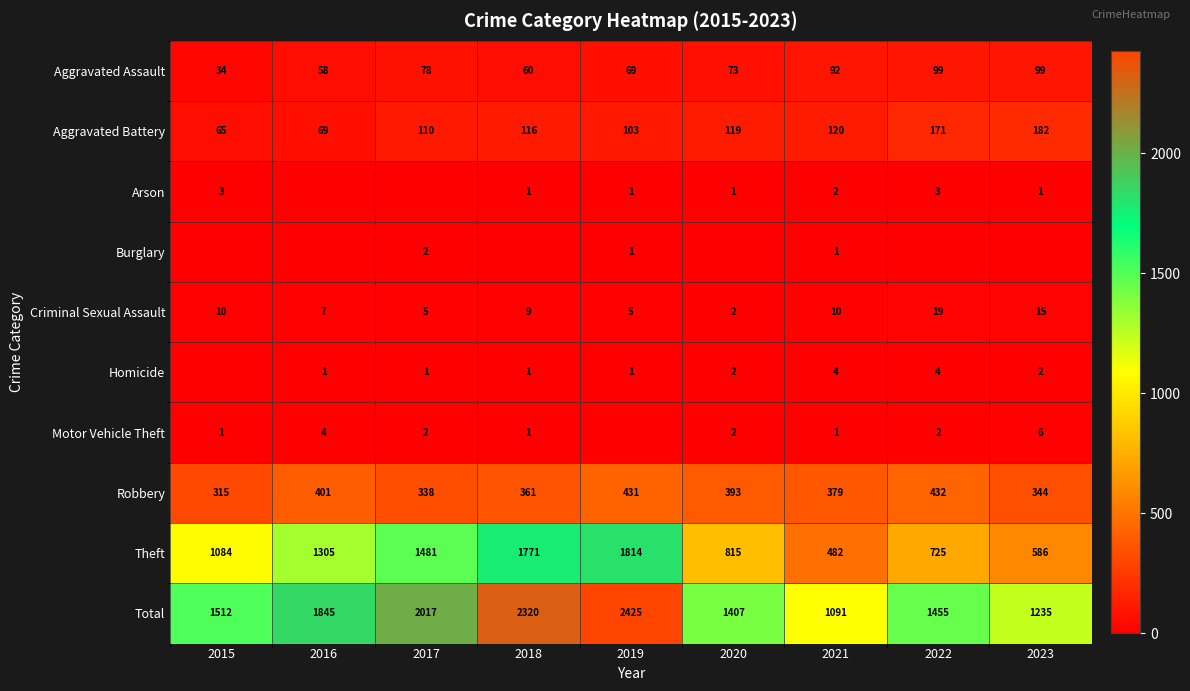

The Criminal Sexual Assault series shows 9 at 2018. True or false?

True